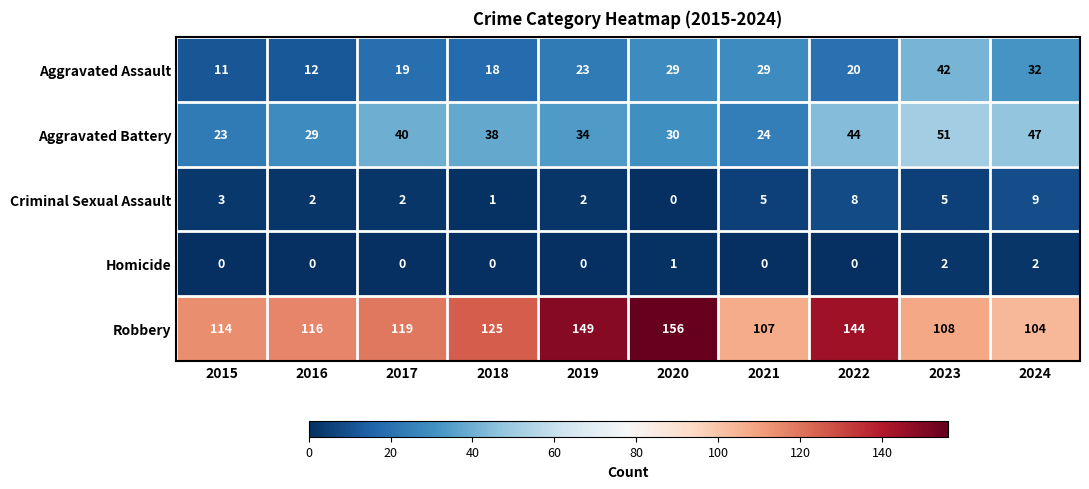

At which label does Aggravated Battery first exceed 38?

2017